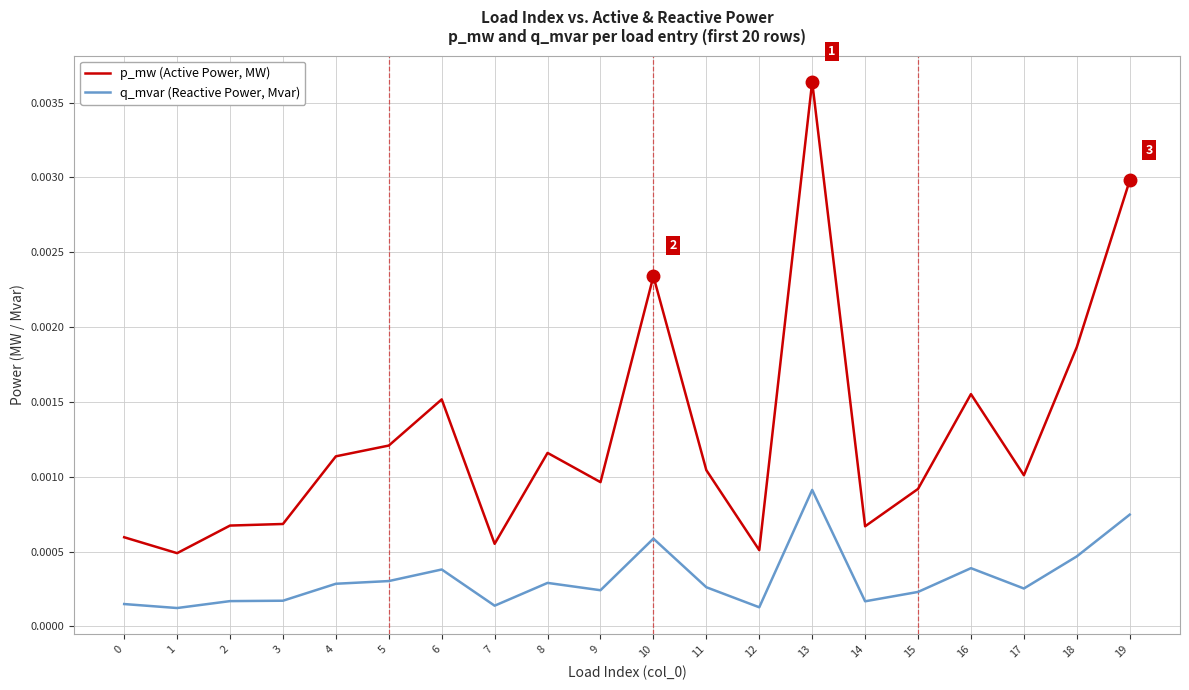

Which label corresponds to the largest value in the chart?

13